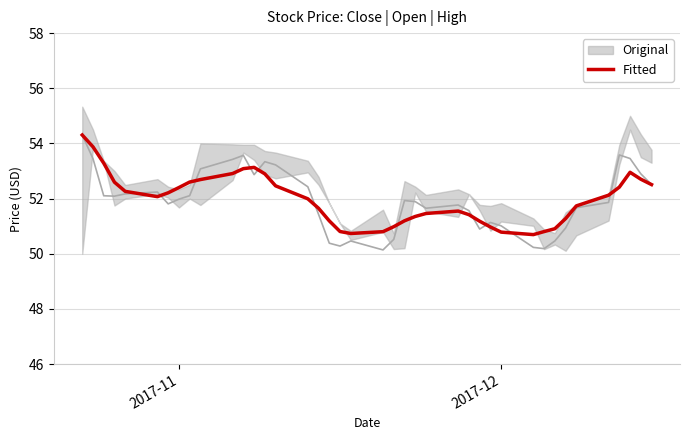

Is it true that Fitted equals 50.8 at 2017-12?

True